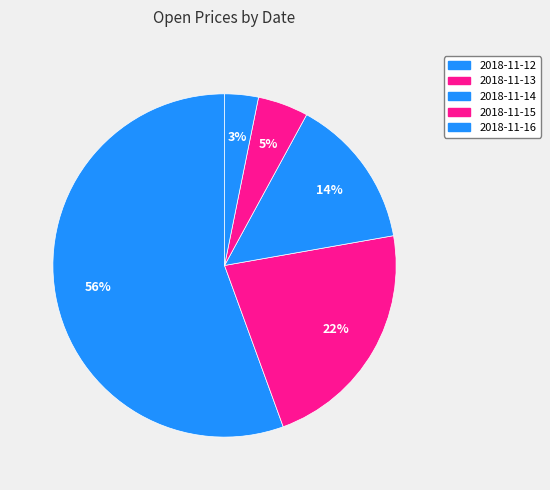

What is the smallest slice in the pie chart?

2018-11-16